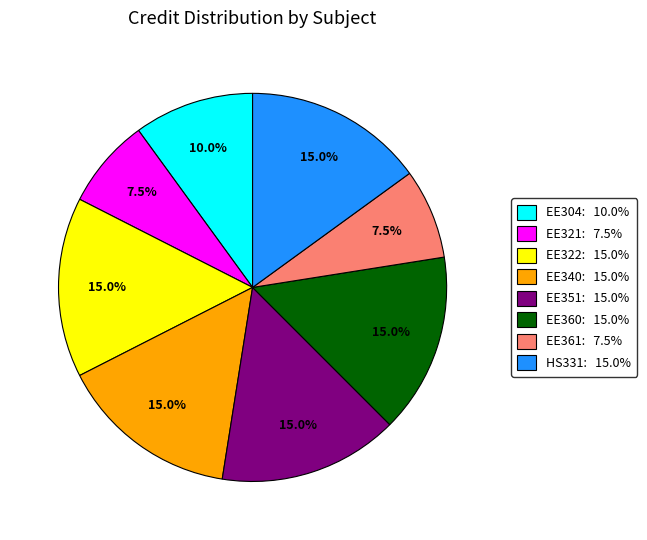

To the nearest percent, what is the average slice percentage?

12%